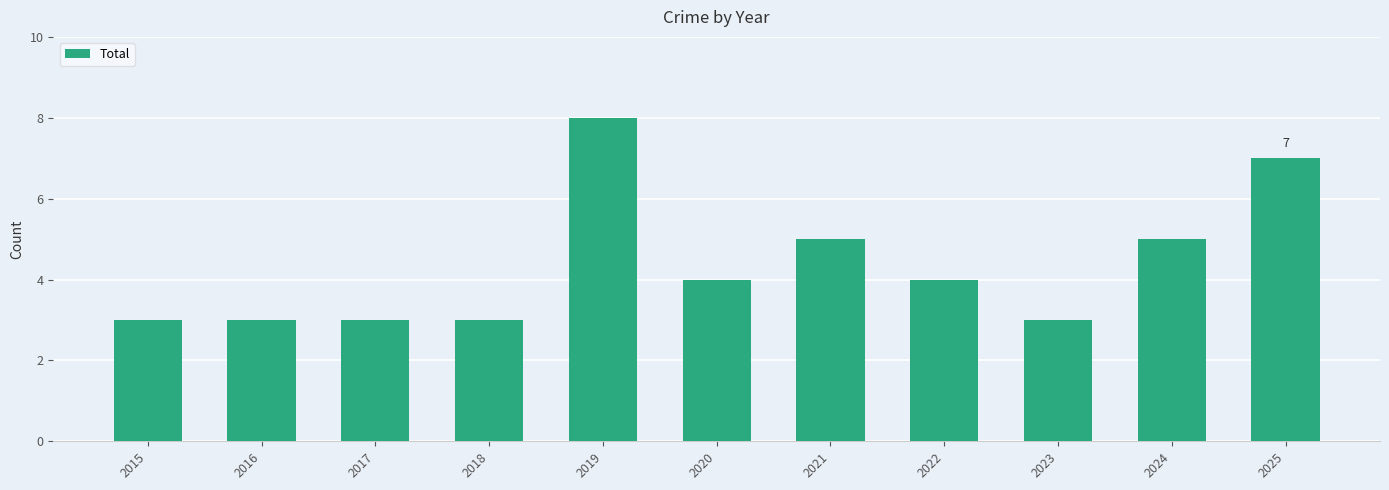

The value at 2015 is 4. True or false?

False